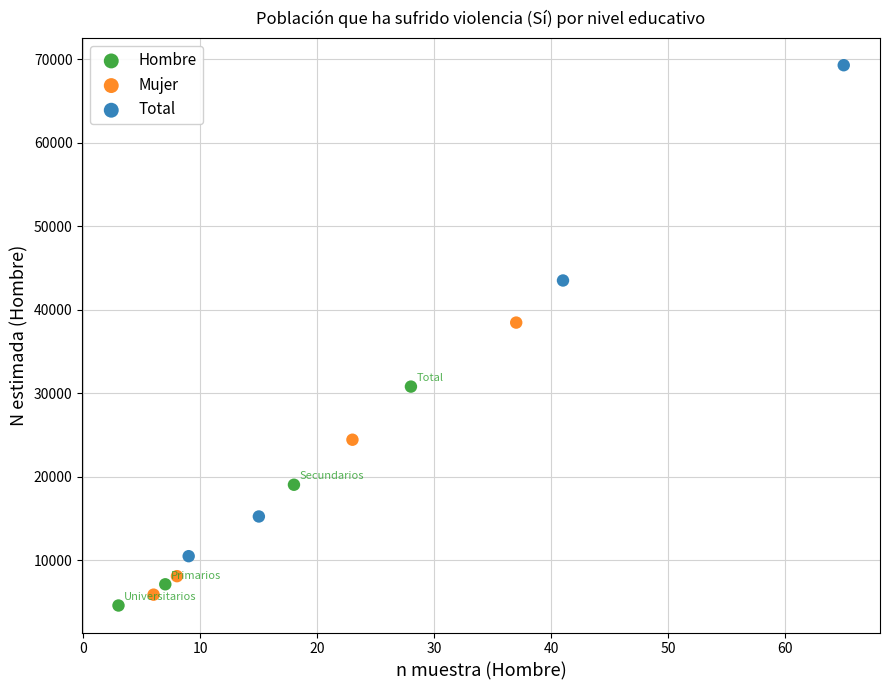

Which series has the largest Y range (max minus min)?

Total